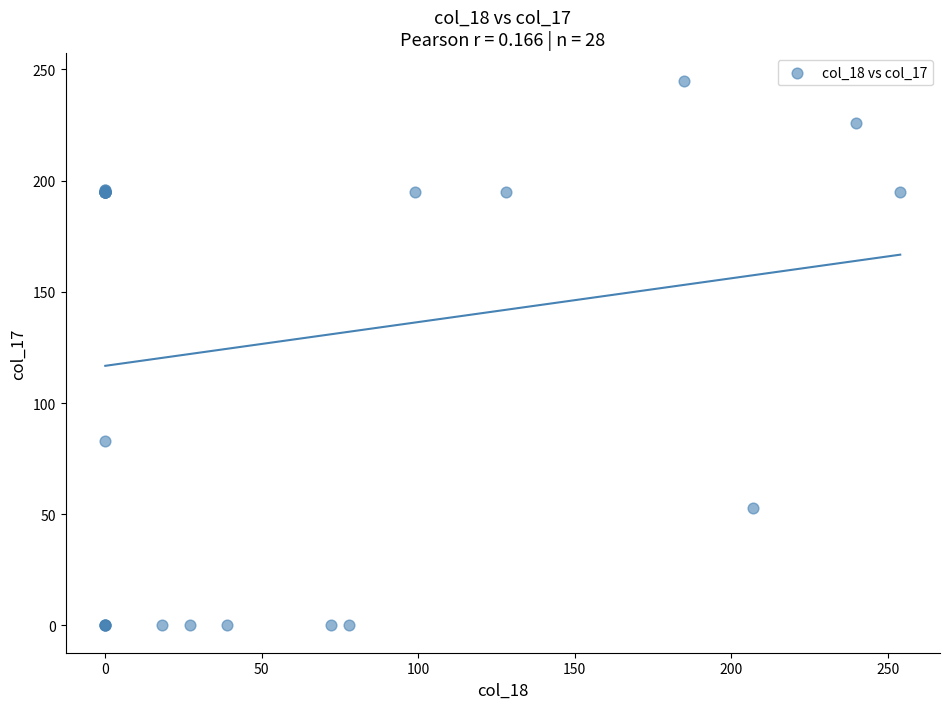

What Y value in the scatter plot is closest to 122?

83